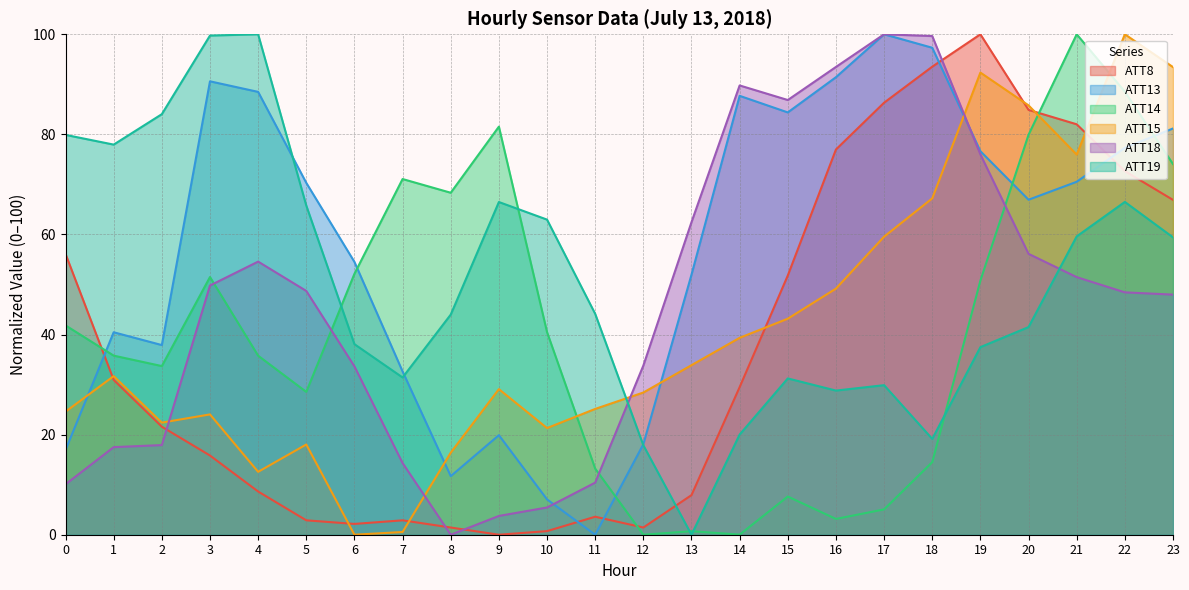

At which label does ATT18 reach its peak?

17